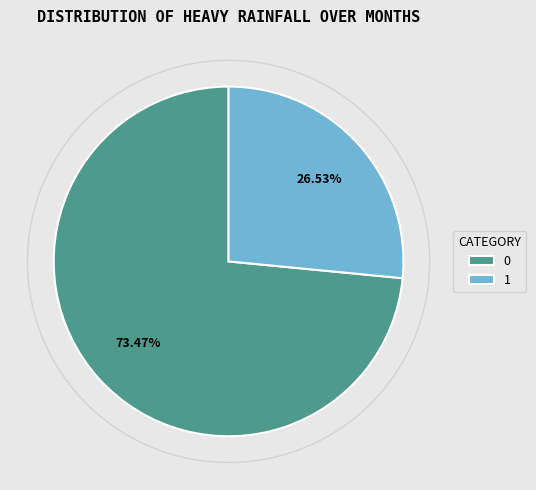

Does any single category account for the majority?

Yes